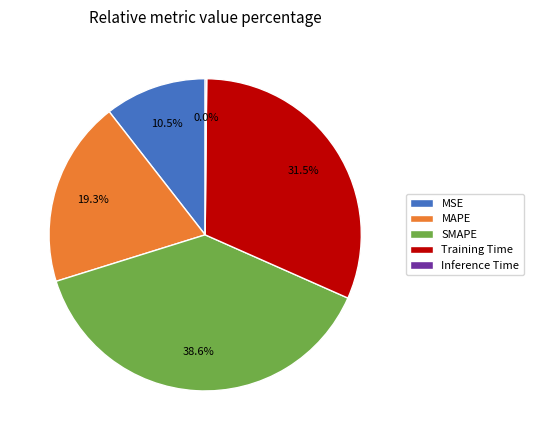

How many segments does this pie chart have?

5